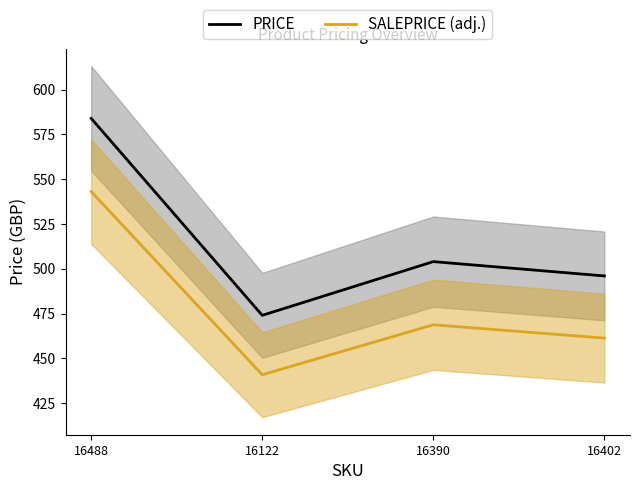

How many values in the SALEPRICE (adj.) series exceed 468?

2